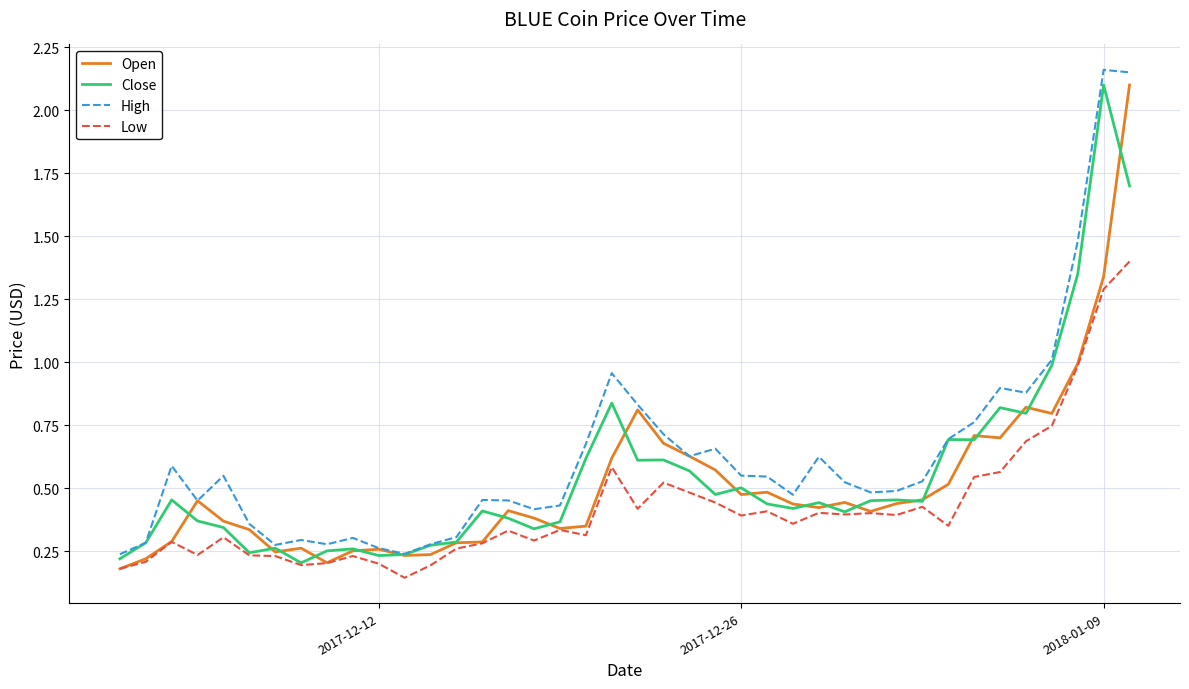

Is this an area chart (filled region under the line)?

No